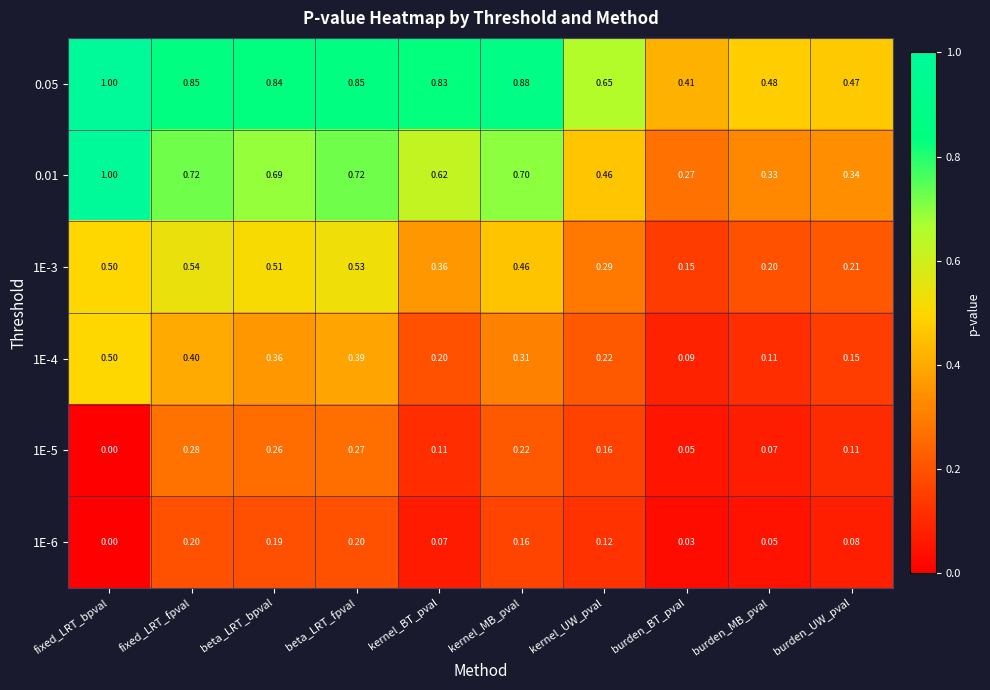

Which series has the largest range (max minus min)?

0.01